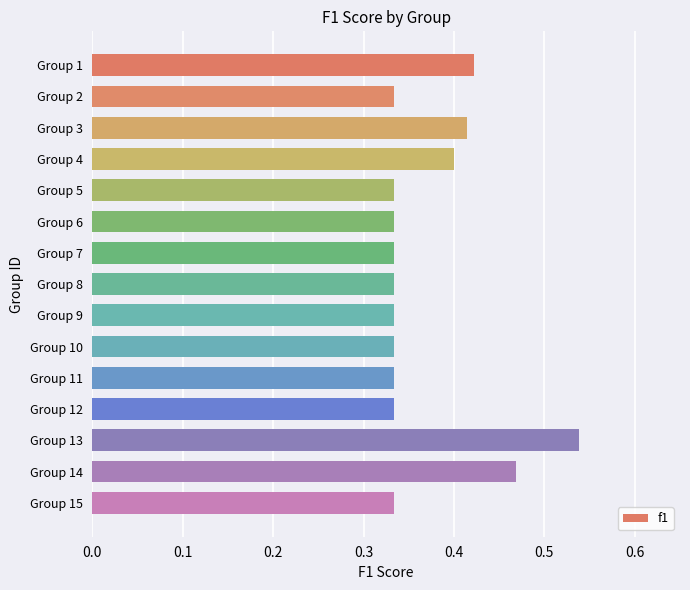

Which category has the highest value across all series?

Group 13